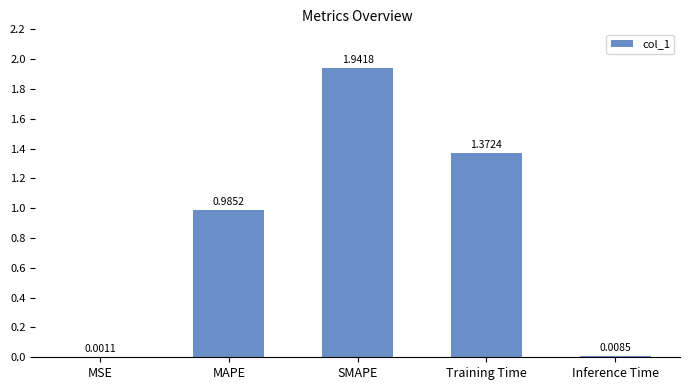

Which label corresponds to the largest value in the chart?

SMAPE